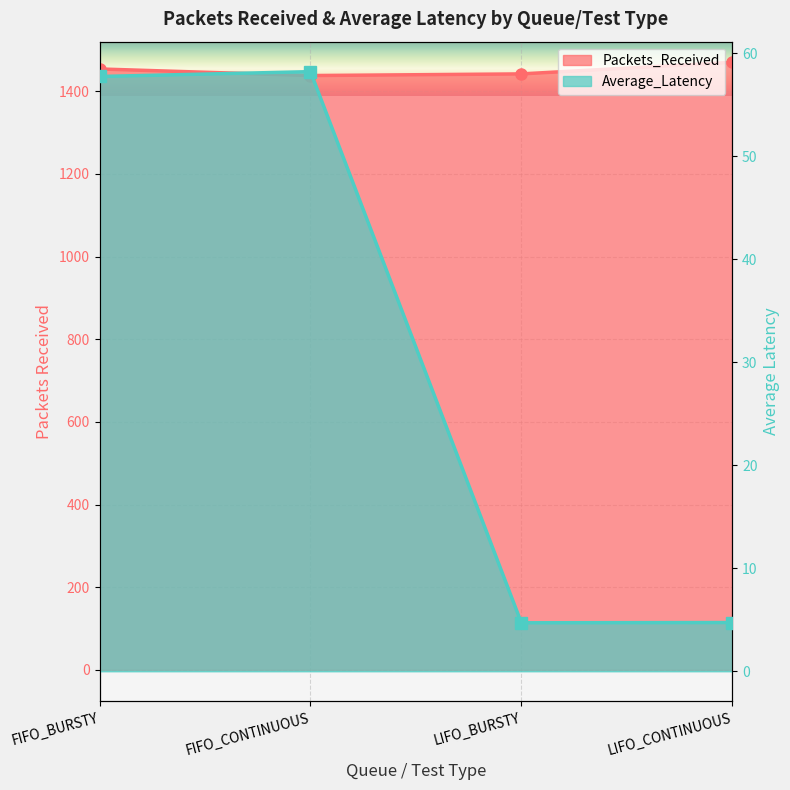

True or false: Packets_Received and Average_Latency intersect in this chart.

False